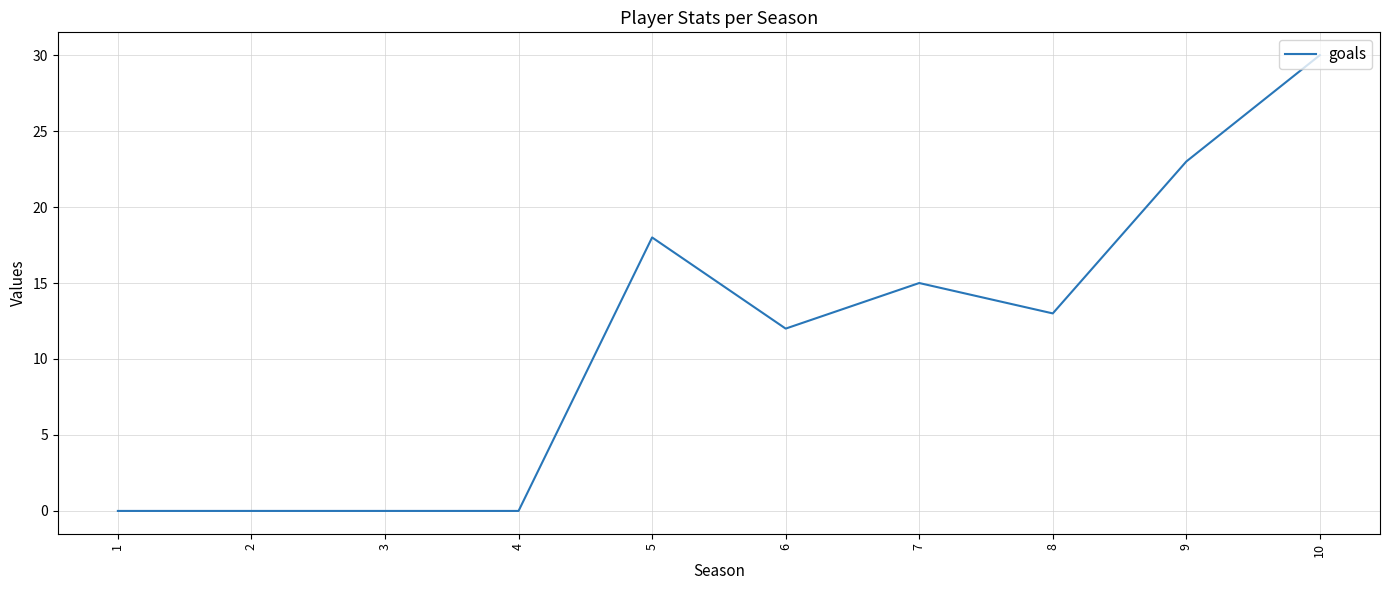

Which has a higher value, 5 or 8?

5